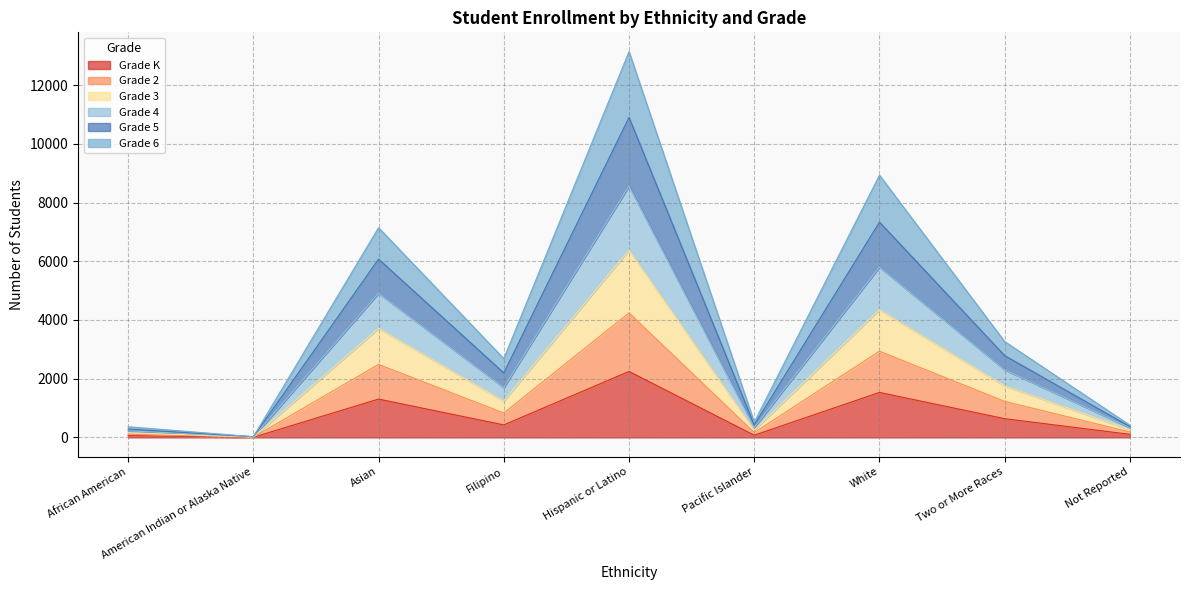

The Grade 5 series shows 5652 at Two or More Races. True or false?

False